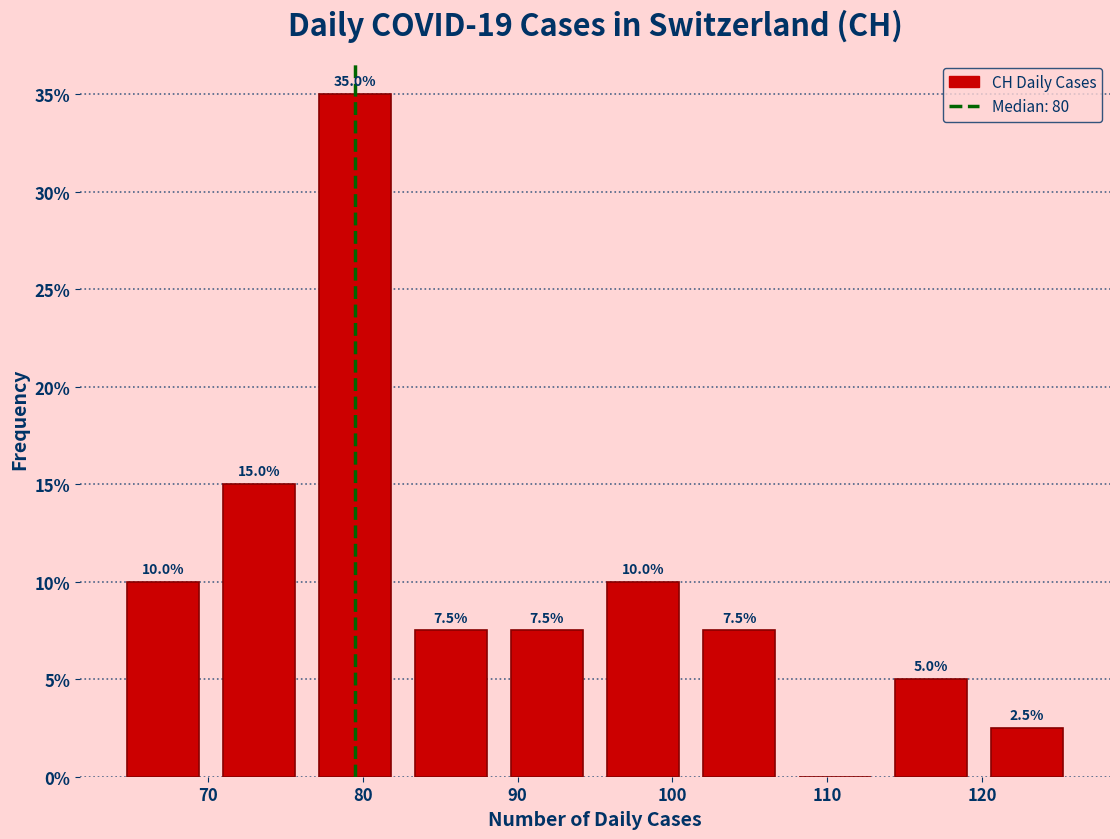

Which range on the x-axis has the tallest bar?

76.4 to 82.6